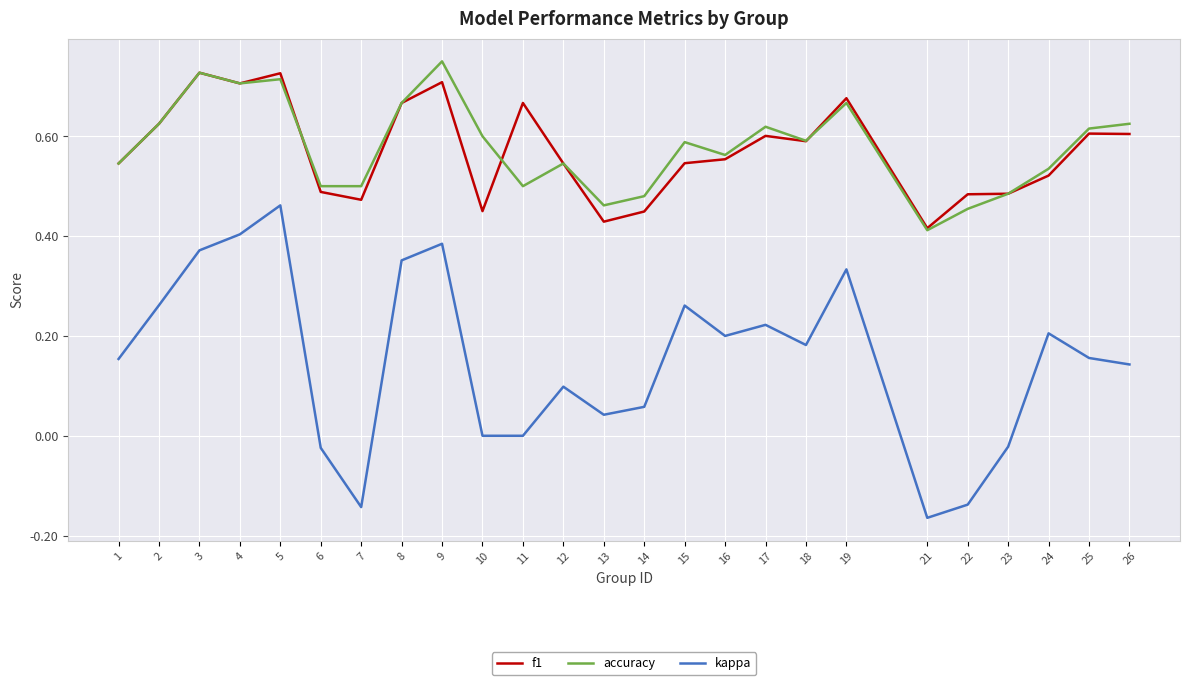

Which series changed the most between 23 and 26?

kappa